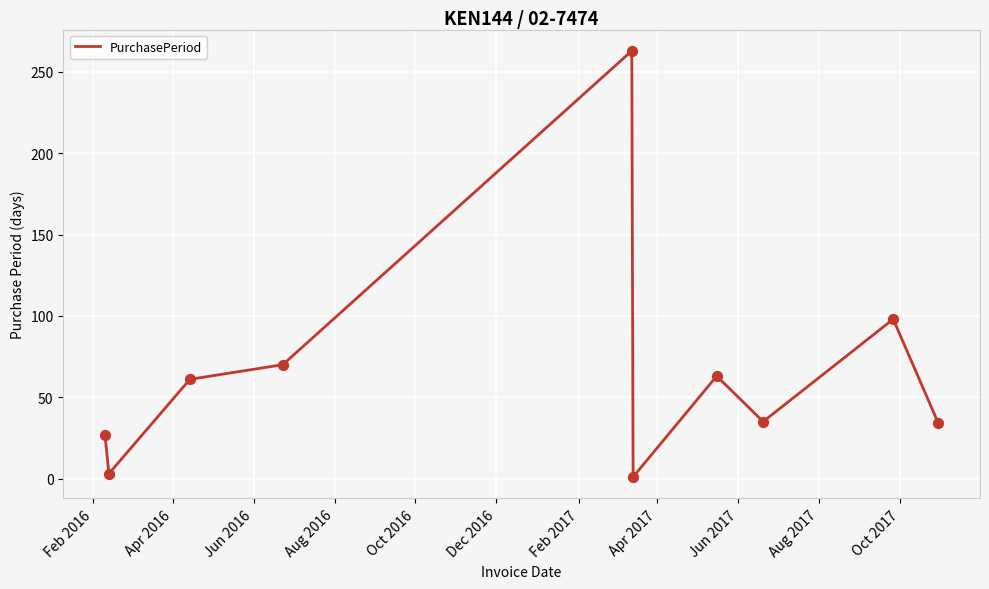

What is the greatest value displayed?

263